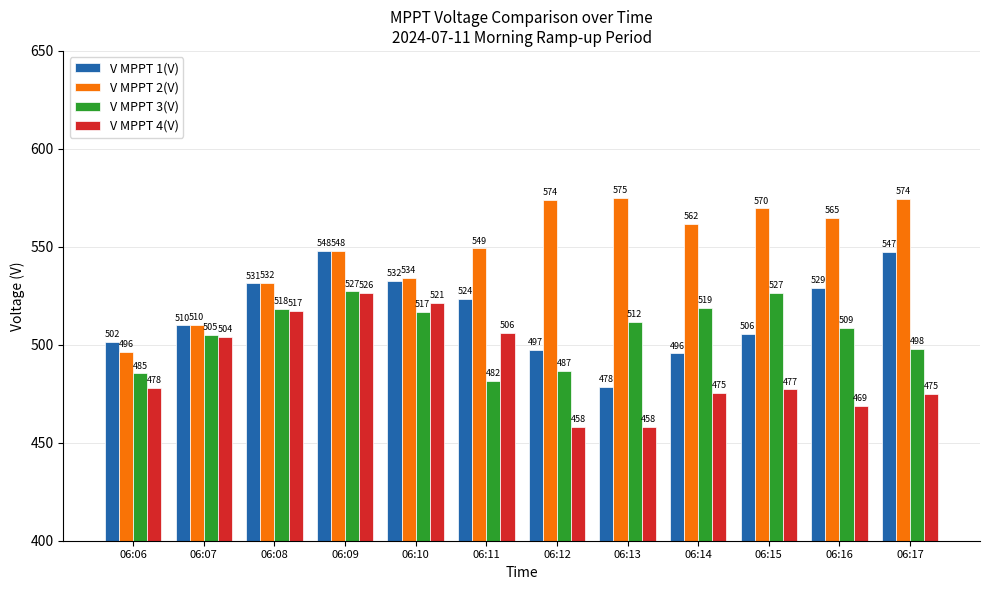

What is the total value across all series at 06:17?

2094.6